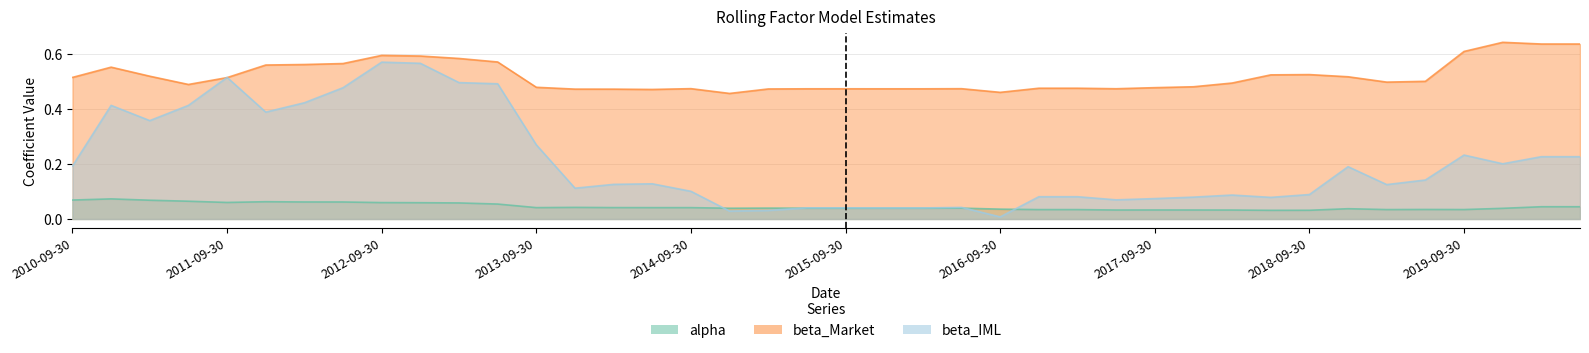

What is the highest value of the alpha series?

0.1